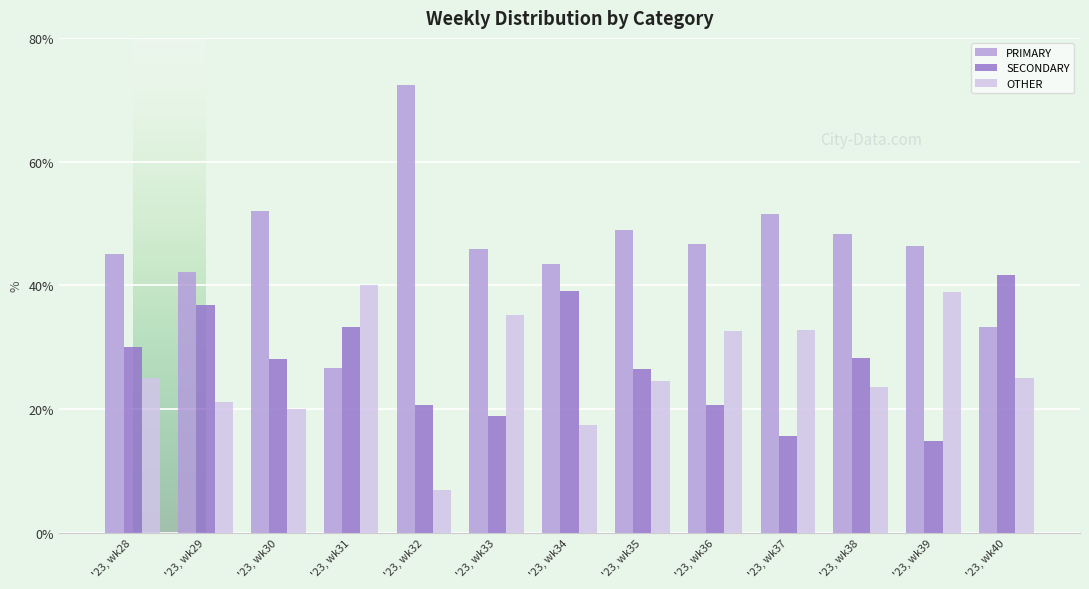

At which label does PRIMARY reach its peak?

'23, wk32